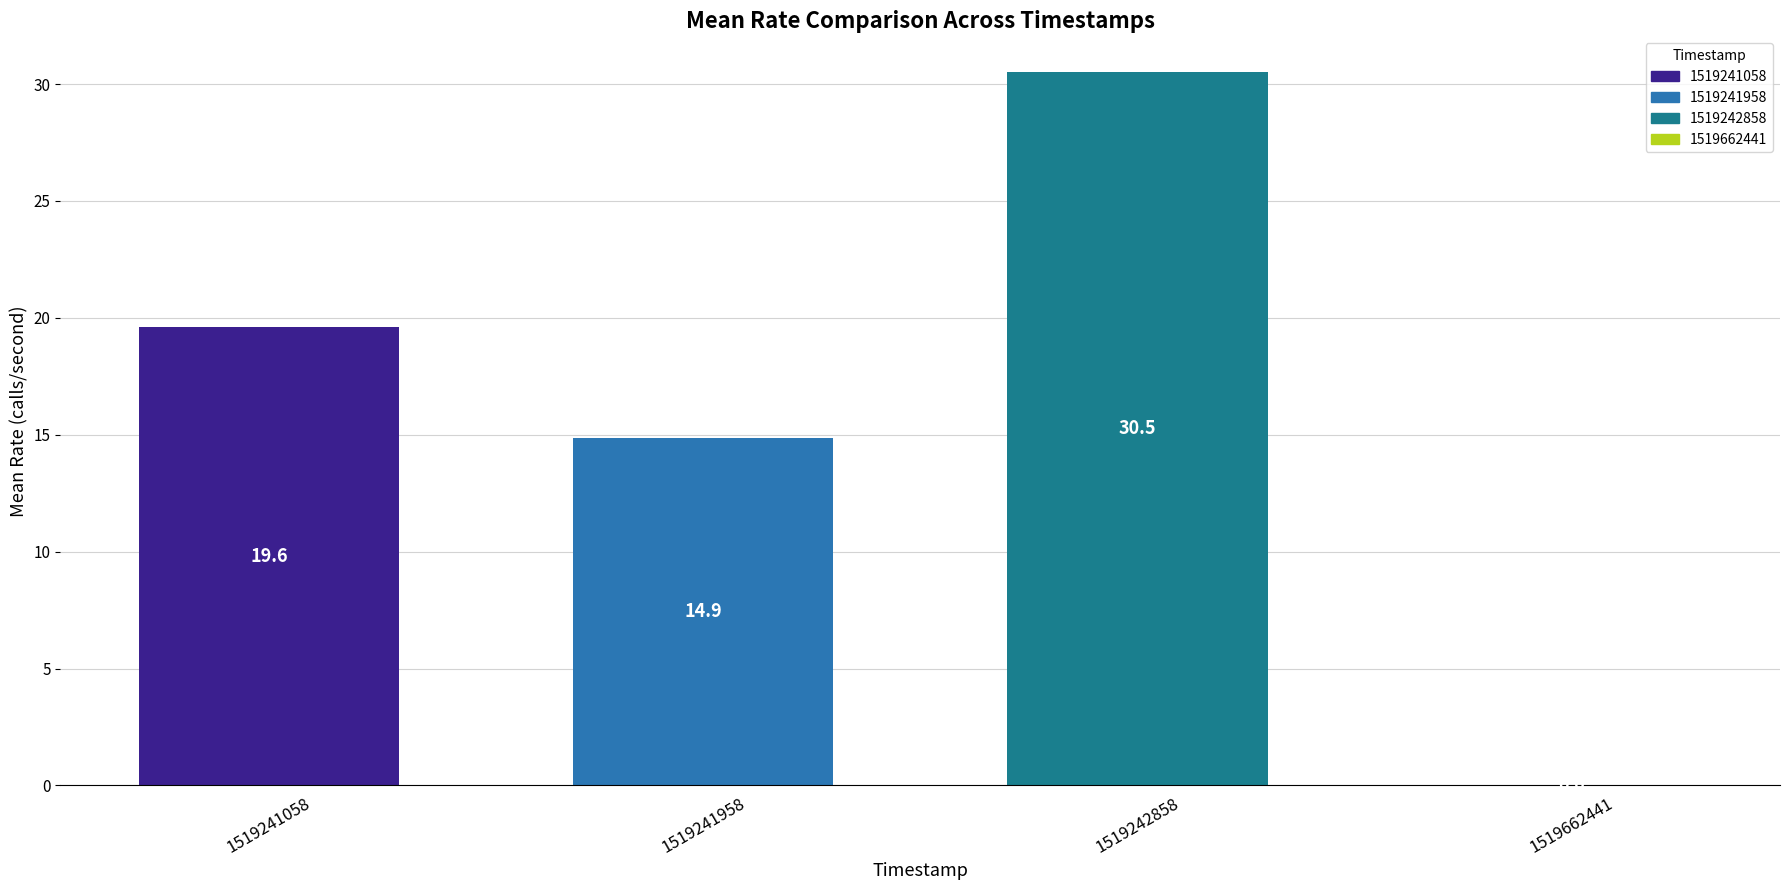

What is the sum of the values at 1519241058 and 1519242858?

50.1